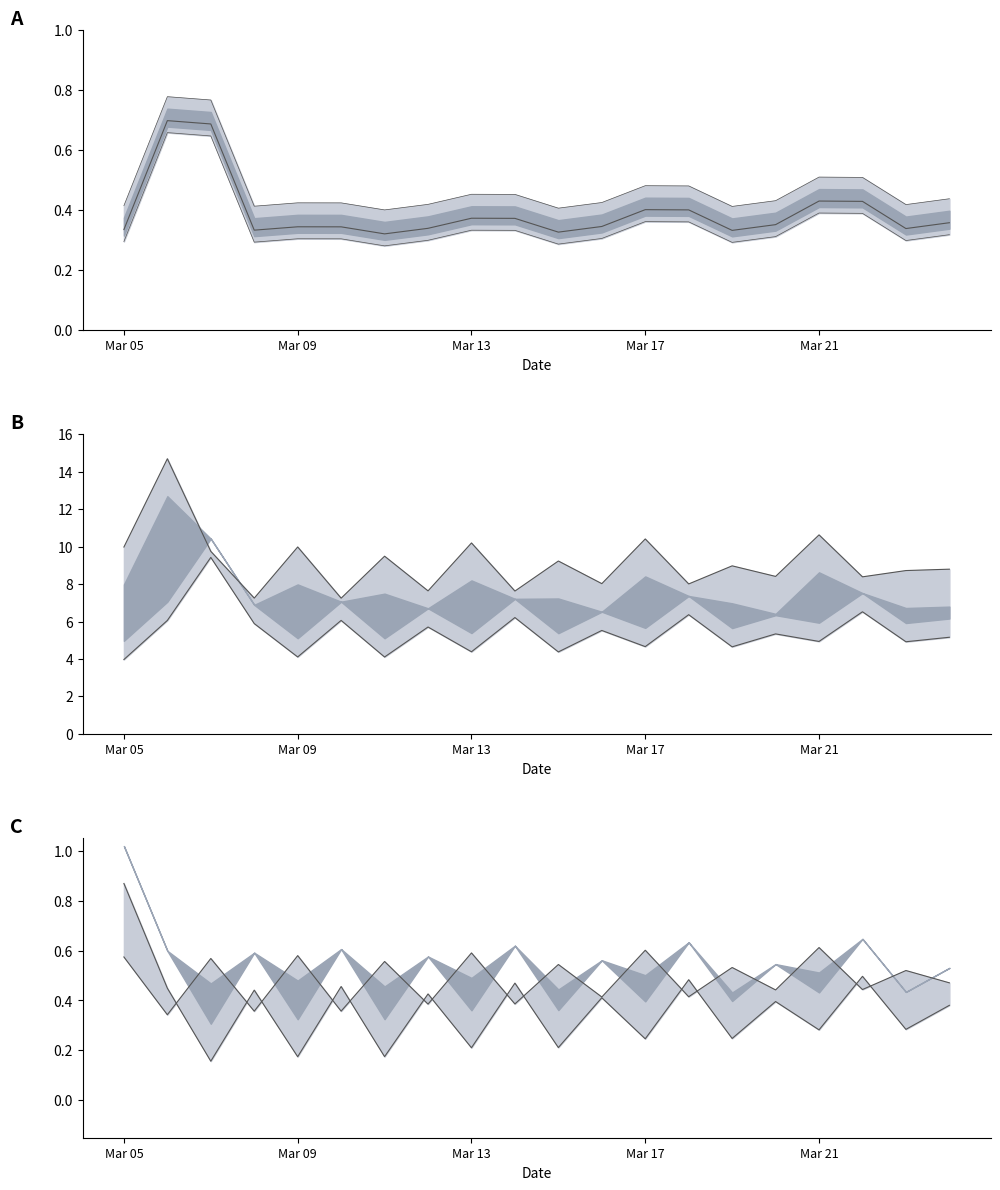

What is the spread (max minus min) of values at 5?

0.1